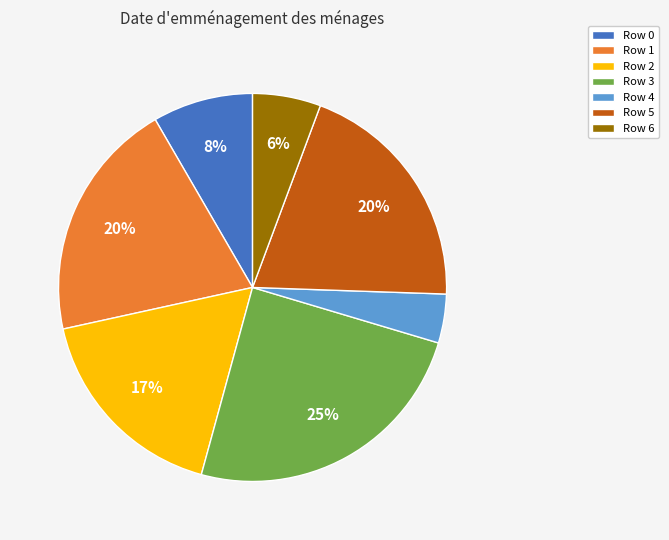

Which has a higher value, Row 0 or Row 3?

Row 3